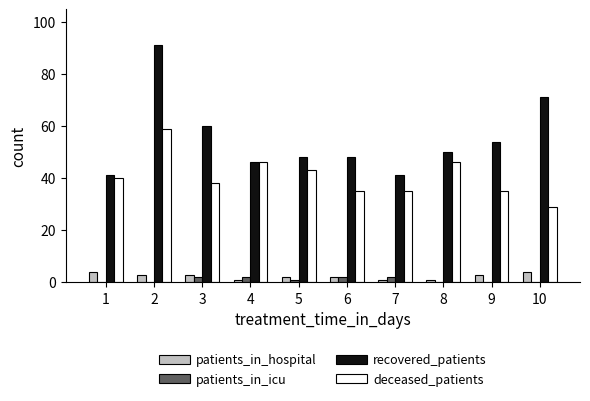

What is the sum of all patients_in_hospital values?

24